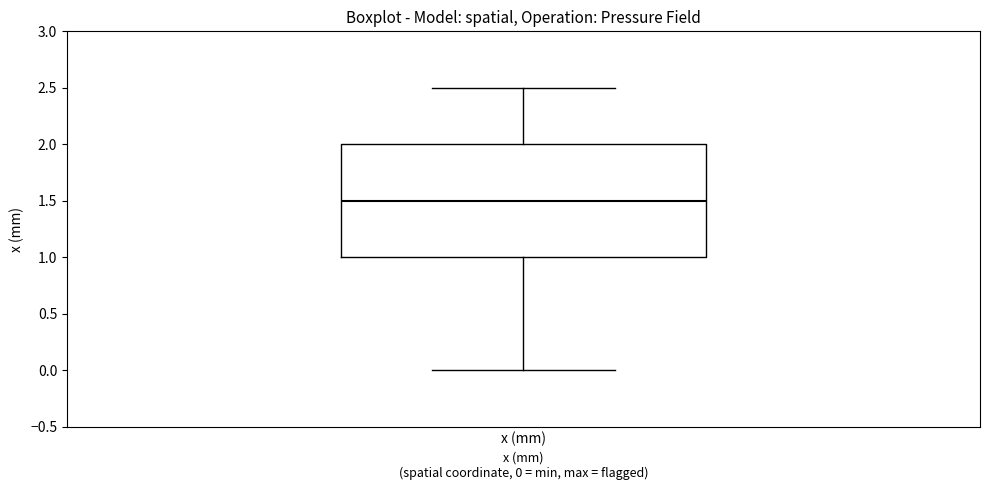

Transcribe this box plot: give where the median line is, the range the box spans, and where the two whiskers end, as read against the y-axis. The values are not printed on the chart, so give them approximately, as read against the axis.

median 1.5, box 1.0 to 2.0, whiskers 0.0 to 2.5